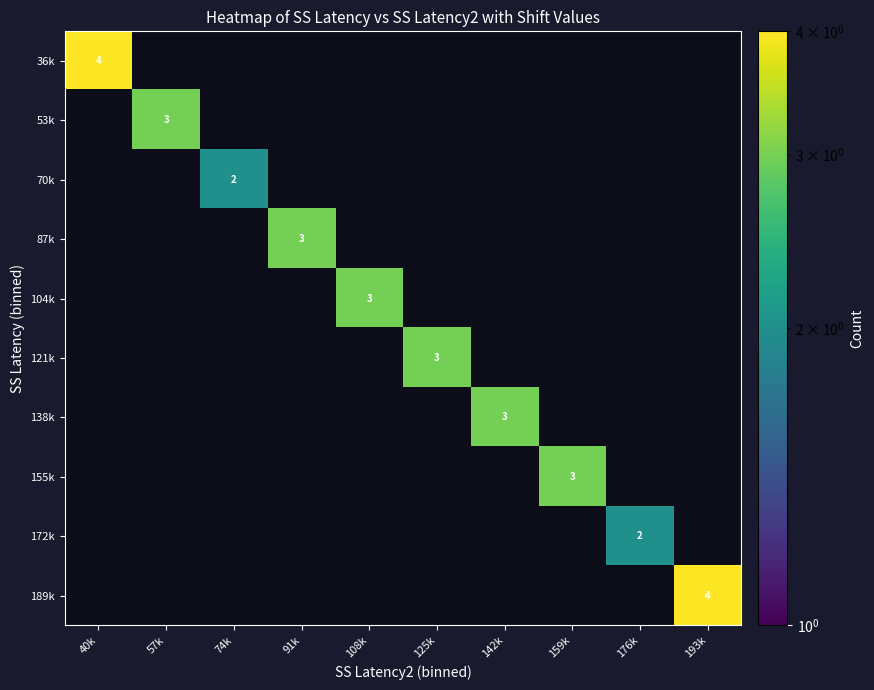

The 121k series shows 3 at 125k. True or false?

True